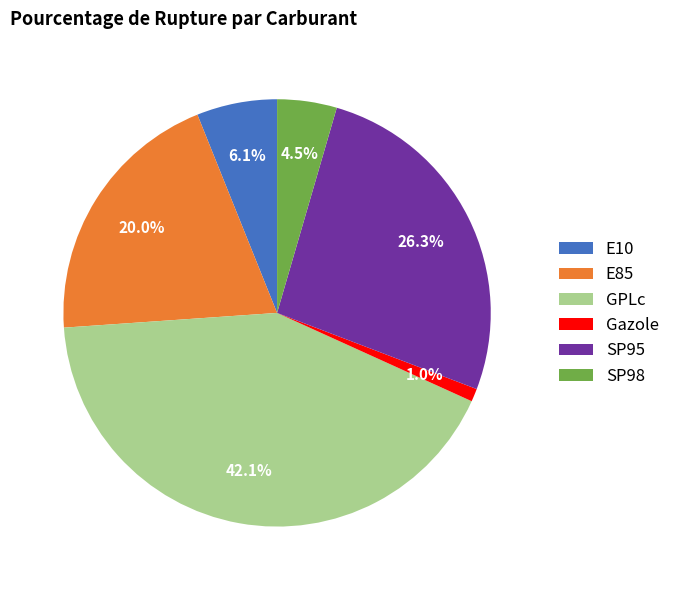

Rank the categories by value from lowest to highest.

Gazole, SP98, E10, E85, SP95, GPLc